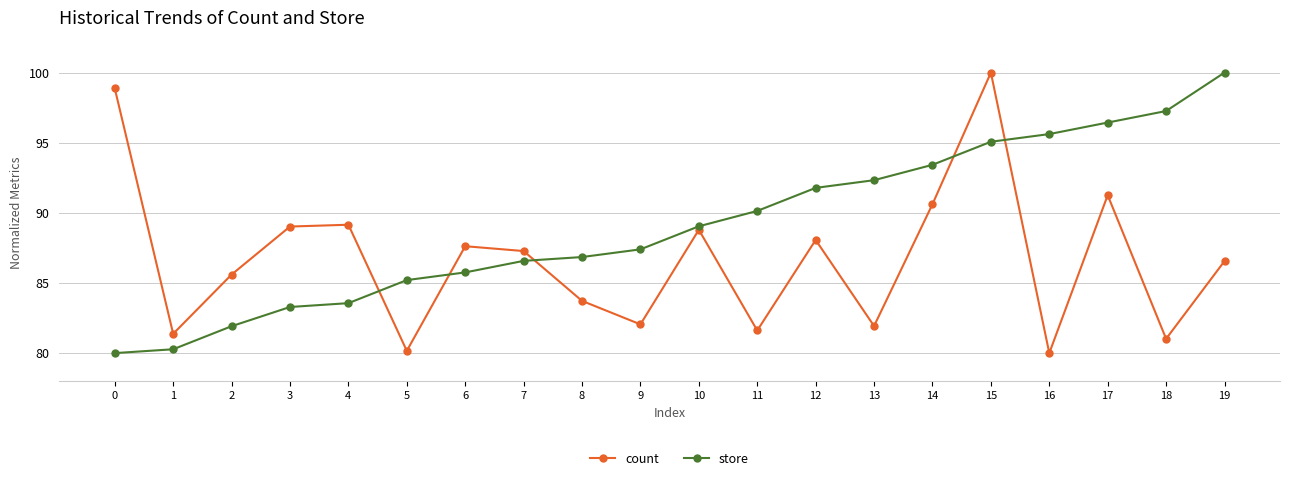

Is the value of store at 14 greater than the value of count at 16?

Yes